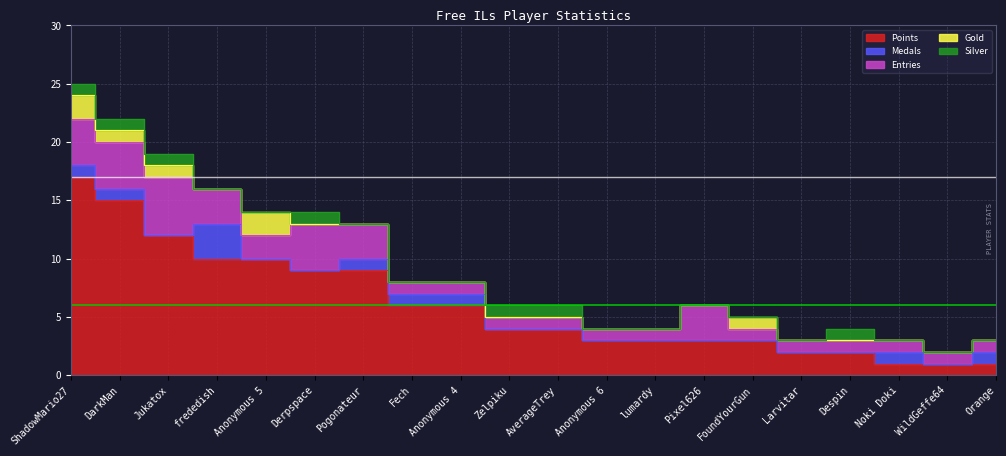

How many Entries values are between 1 and 3?

16